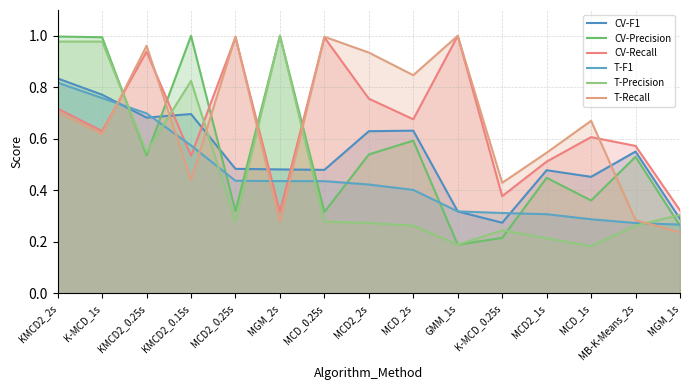

The value of T-Recall at MCD_1s is 0.7. True or false?

True